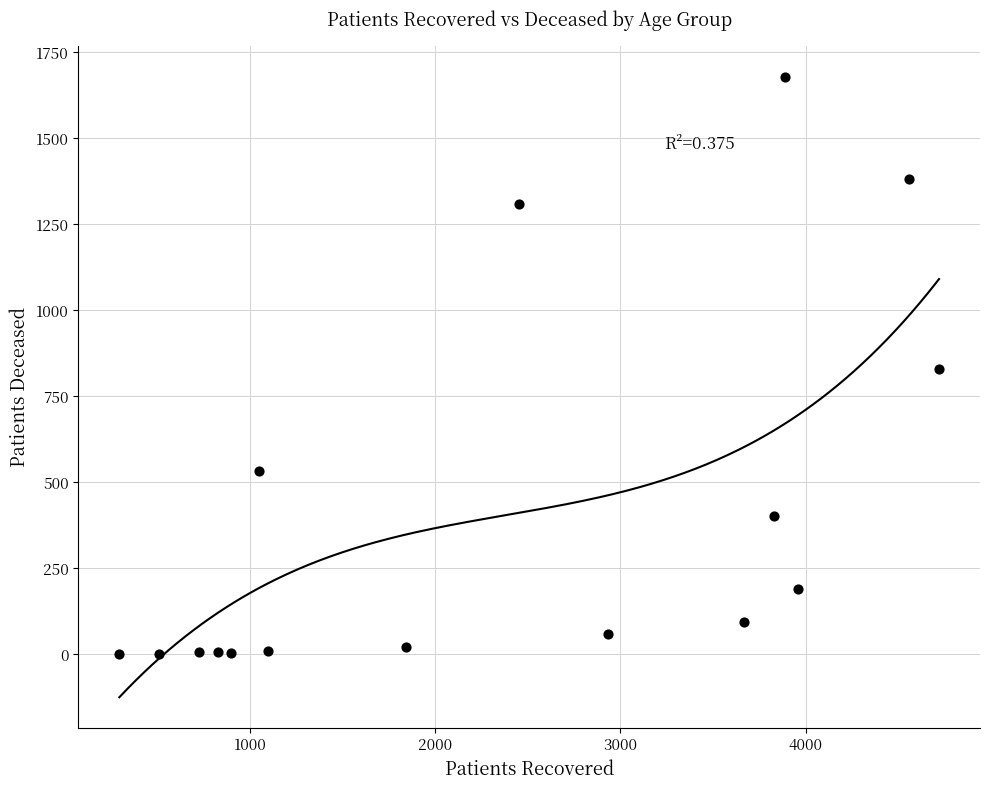

What is the range of X values (max minus min)?

4423